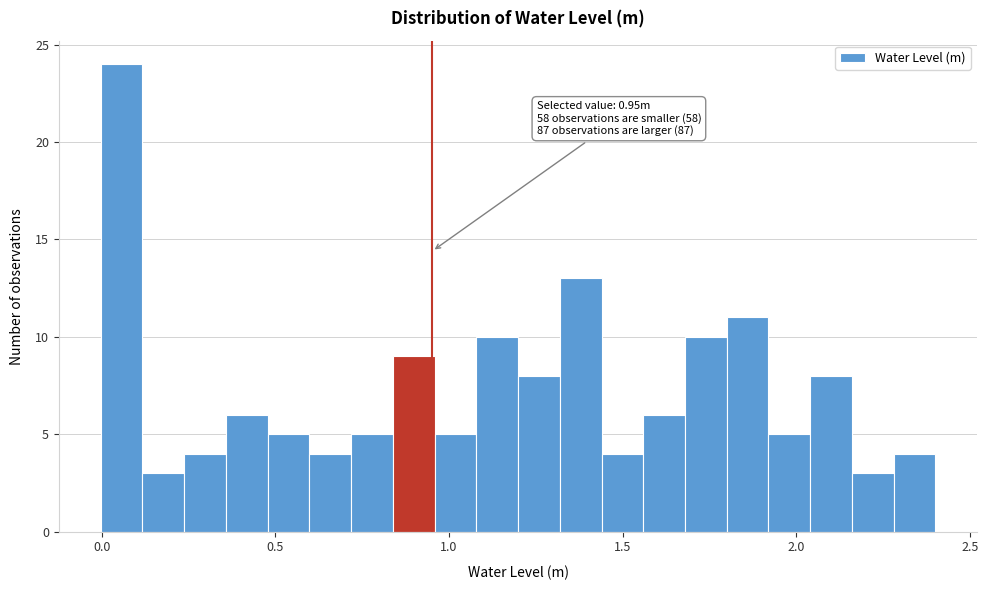

Read against the x-axis, roughly where is the centre of the tallest bar?

0.05